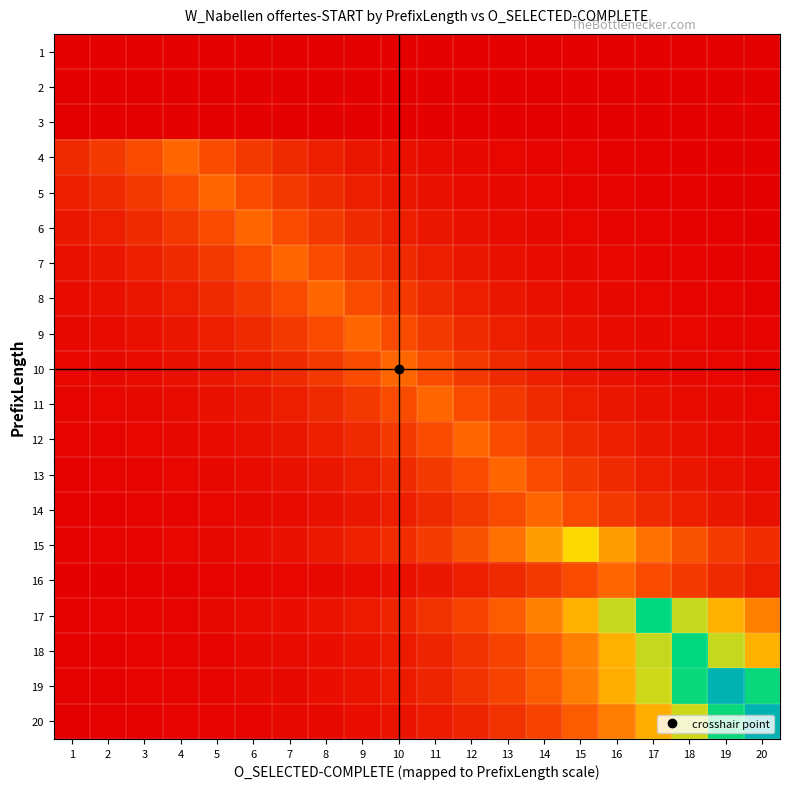

Reading right to left, what are all the values shown in this chart?

1: 20=0.0	19=0.0	18=0.0	17=0.0	16=0.0	15=0.0	14=0.0	13=0.0	12=0.0	11=0.0	10=0.0	9=0.0	8=0.0	7=0.0	6=0.0	5=0.0	4=0.0	3=0.0	2=0.0	1=0.0
2: 20=0.0	19=0.0	18=0.0	17=0.0	16=0.0	15=0.0	14=0.0	13=0.0	12=0.0	11=0.0	10=0.0	9=0.0	8=0.0	7=0.0	6=0.0	5=0.0	4=0.0	3=0.0	2=0.0	1=0.0
3: 20=0.0	19=0.0	18=0.0	17=0.0	16=0.0	15=0.0	14=0.0	13=0.0	12=0.0	11=0.0	10=0.0	9=0.0	8=0.0	7=0.0	6=0.0	5=0.0	4=0.0	3=0.0	2=0.0	1=0.0
4: 20=0.0	19=0.0	18=0.0	17=0.0	16=0.0	15=0.0	14=0.0	13=0.0	12=0.0	11=0.0	10=0.0	9=0.1	8=0.1	7=0.1	6=0.1	5=0.2	4=0.2	3=0.2	2=0.1	1=0.1
5: 20=0.0	19=0.0	18=0.0	17=0.0	16=0.0	15=0.0	14=0.0	13=0.0	12=0.0	11=0.0	10=0.1	9=0.1	8=0.1	7=0.1	6=0.2	5=0.2	4=0.2	3=0.1	2=0.1	1=0.1
6: 20=0.0	19=0.0	18=0.0	17=0.0	16=0.0	15=0.0	14=0.0	13=0.0	12=0.0	11=0.1	10=0.1	9=0.1	8=0.1	7=0.2	6=0.2	5=0.2	4=0.1	3=0.1	2=0.1	1=0.1
7: 20=0.0	19=0.0	18=0.0	17=0.0	16=0.0	15=0.0	14=0.0	13=0.0	12=0.1	11=0.1	10=0.1	9=0.1	8=0.2	7=0.2	6=0.2	5=0.1	4=0.1	3=0.1	2=0.1	1=0.0
8: 20=0.0	19=0.0	18=0.0	17=0.0	16=0.0	15=0.0	14=0.0	13=0.1	12=0.1	11=0.1	10=0.1	9=0.2	8=0.2	7=0.2	6=0.1	5=0.1	4=0.1	3=0.1	2=0.0	1=0.0
9: 20=0.0	19=0.0	18=0.0	17=0.0	16=0.0	15=0.0	14=0.1	13=0.1	12=0.1	11=0.1	10=0.2	9=0.2	8=0.2	7=0.1	6=0.1	5=0.1	4=0.1	3=0.0	2=0.0	1=0.0
10: 20=0.0	19=0.0	18=0.0	17=0.0	16=0.0	15=0.1	14=0.1	13=0.1	12=0.1	11=0.2	10=0.2	9=0.2	8=0.1	7=0.1	6=0.1	5=0.1	4=0.0	3=0.0	2=0.0	1=0.0
11: 20=0.0	19=0.0	18=0.0	17=0.0	16=0.1	15=0.1	14=0.1	13=0.1	12=0.2	11=0.2	10=0.2	9=0.1	8=0.1	7=0.1	6=0.1	5=0.0	4=0.0	3=0.0	2=0.0	1=0.0
12: 20=0.0	19=0.0	18=0.0	17=0.1	16=0.1	15=0.1	14=0.1	13=0.2	12=0.2	11=0.2	10=0.1	9=0.1	8=0.1	7=0.1	6=0.0	5=0.0	4=0.0	3=0.0	2=0.0	1=0.0
13: 20=0.0	19=0.0	18=0.1	17=0.1	16=0.1	15=0.1	14=0.2	13=0.2	12=0.2	11=0.1	10=0.1	9=0.1	8=0.1	7=0.0	6=0.0	5=0.0	4=0.0	3=0.0	2=0.0	1=0.0
14: 20=0.0	19=0.1	18=0.1	17=0.1	16=0.1	15=0.2	14=0.2	13=0.2	12=0.1	11=0.1	10=0.1	9=0.1	8=0.0	7=0.0	6=0.0	5=0.0	4=0.0	3=0.0	2=0.0	1=0.0
15: 20=0.1	19=0.2	18=0.2	17=0.3	16=0.4	15=0.5	14=0.4	13=0.3	12=0.2	11=0.2	10=0.1	9=0.1	8=0.1	7=0.0	6=0.0	5=0.0	4=0.0	3=0.0	2=0.0	1=0.0
16: 20=0.1	19=0.1	18=0.1	17=0.2	16=0.2	15=0.2	14=0.1	13=0.1	12=0.1	11=0.1	10=0.0	9=0.0	8=0.0	7=0.0	6=0.0	5=0.0	4=0.0	3=0.0	2=0.0	1=0.0
17: 20=0.3	19=0.4	18=0.6	17=0.7	16=0.6	15=0.4	14=0.3	13=0.2	12=0.2	11=0.1	10=0.1	9=0.1	8=0.1	7=0.0	6=0.0	5=0.0	4=0.0	3=0.0	2=0.0	1=0.0
18: 20=0.4	19=0.6	18=0.7	17=0.6	16=0.4	15=0.3	14=0.2	13=0.2	12=0.1	11=0.1	10=0.1	9=0.1	8=0.0	7=0.0	6=0.0	5=0.0	4=0.0	3=0.0	2=0.0	1=0.0
19: 20=0.7	19=1.0	18=0.7	17=0.5	16=0.4	15=0.3	14=0.2	13=0.2	12=0.1	11=0.1	10=0.1	9=0.0	8=0.0	7=0.0	6=0.0	5=0.0	4=0.0	3=0.0	2=0.0	1=0.0
20: 20=1.0	19=0.7	18=0.5	17=0.4	16=0.3	15=0.2	14=0.2	13=0.1	12=0.1	11=0.1	10=0.0	9=0.0	8=0.0	7=0.0	6=0.0	5=0.0	4=0.0	3=0.0	2=0.0	1=0.0